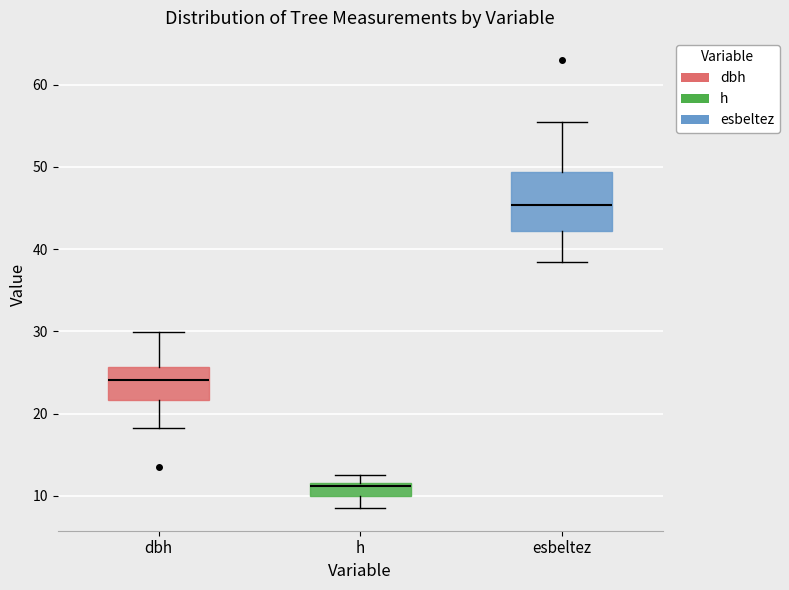

Where is the lower edge of the box for h on the y-axis? The values are not printed on the chart, so give them approximately, as read against the axis.

10